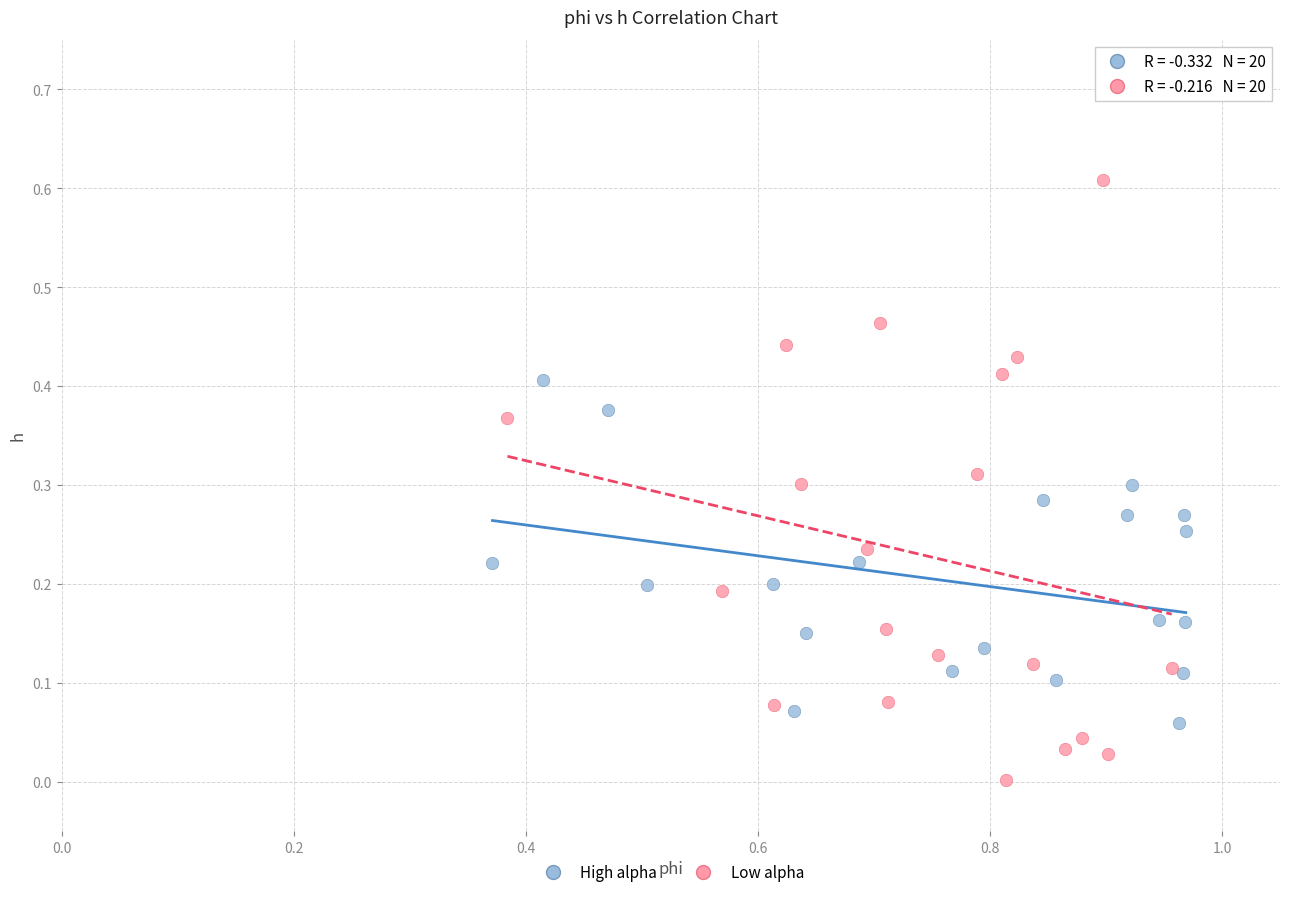

Which series contains the highest Y value?

Low alpha